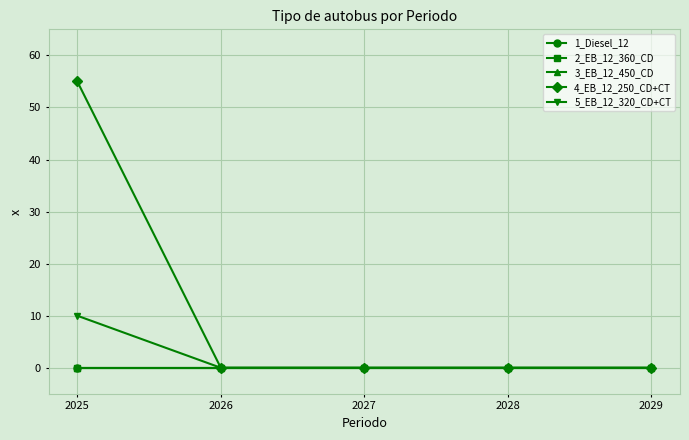

True or false: 5_EB_12_320_CD+CT has more than 0 interior local peaks.

False